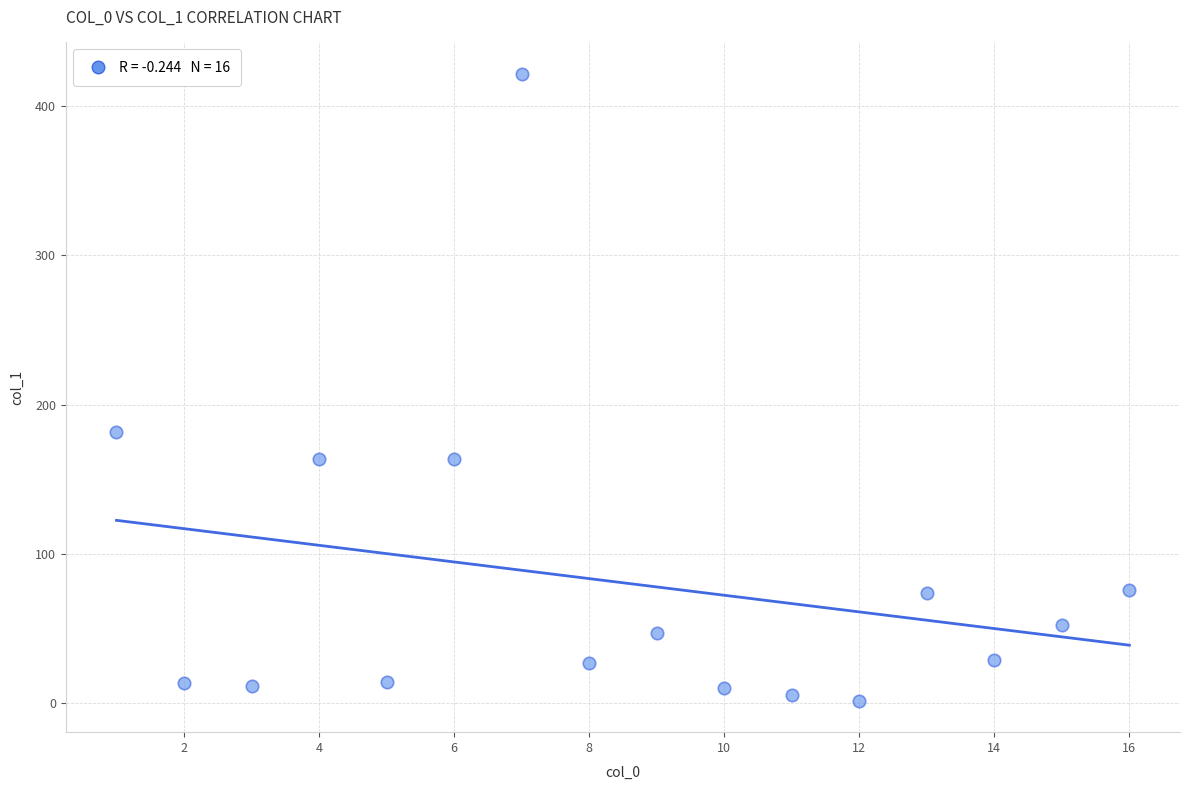

What is the range of X values (max minus min)?

15.0